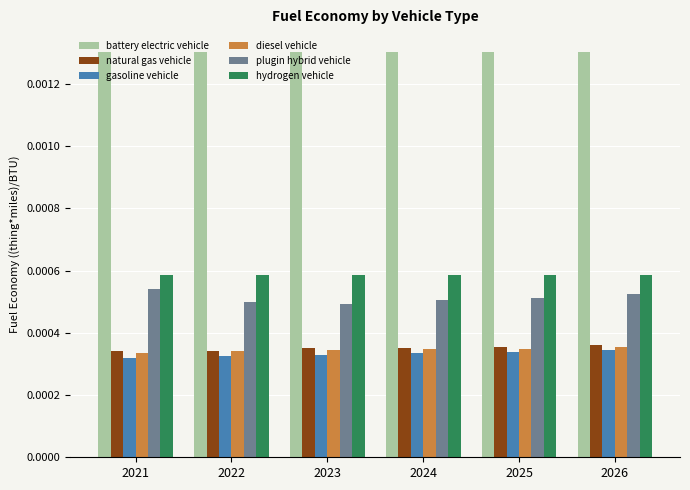

How many gasoline vehicle values are between 0 and 1?

6